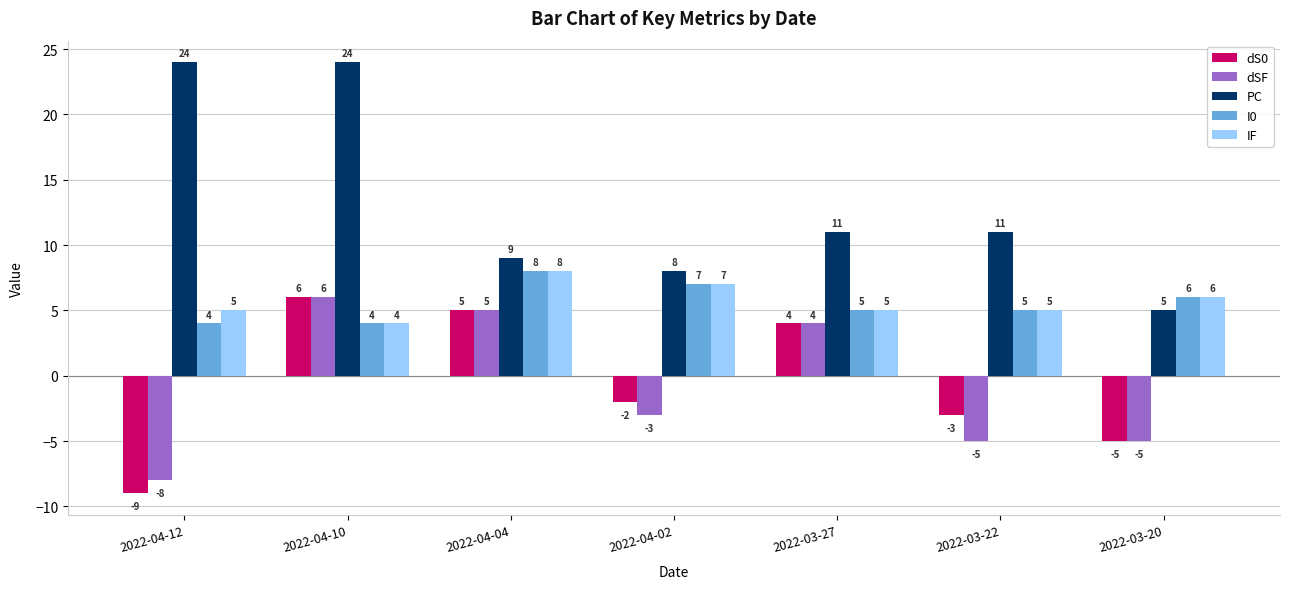

Reading left to right, what are all the values shown in this chart?

dS0: 2022-04-12=-9	2022-04-10=6	2022-04-04=5	2022-04-02=-2	2022-03-27=4	2022-03-22=-3	2022-03-20=-5
dSF: 2022-04-12=-8	2022-04-10=6	2022-04-04=5	2022-04-02=-3	2022-03-27=4	2022-03-22=-5	2022-03-20=-5
PC: 2022-04-12=24	2022-04-10=24	2022-04-04=9	2022-04-02=8	2022-03-27=11	2022-03-22=11	2022-03-20=5
I0: 2022-04-12=4	2022-04-10=4	2022-04-04=8	2022-04-02=7	2022-03-27=5	2022-03-22=5	2022-03-20=6
IF: 2022-04-12=5	2022-04-10=4	2022-04-04=8	2022-04-02=7	2022-03-27=5	2022-03-22=5	2022-03-20=6